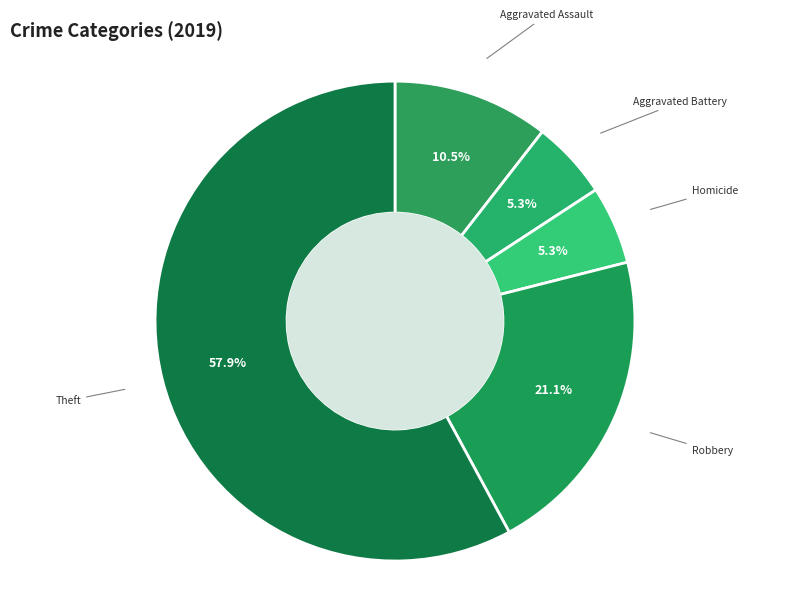

To the nearest percent, what is the average slice percentage?

20%